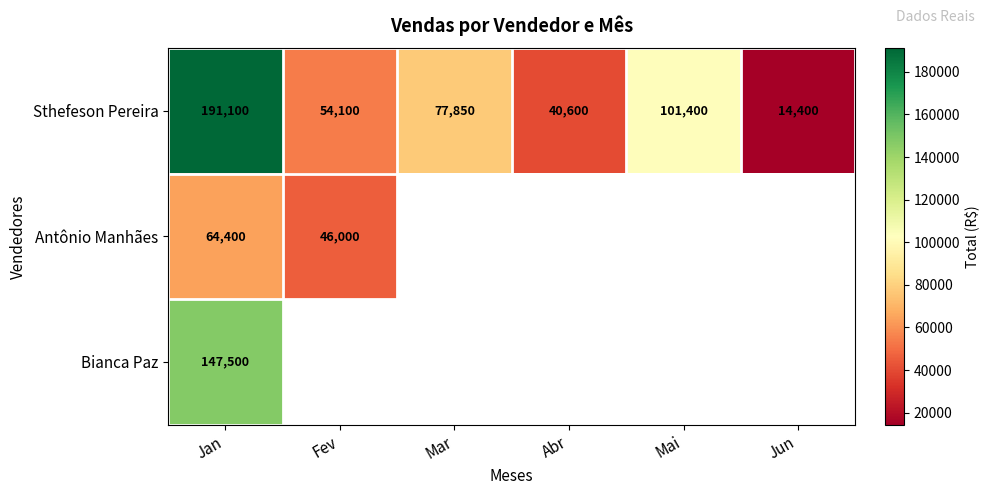

The value of Antônio Manhães at Fev is 78465. True or false?

False